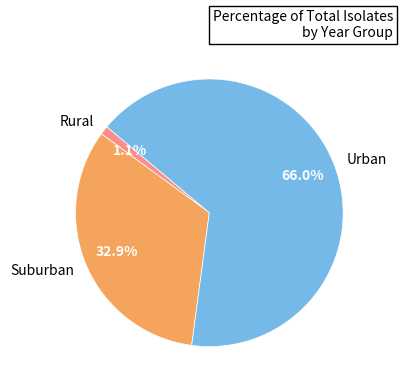

Combined, what portion of the pie is Suburban and Rural?

34.0%